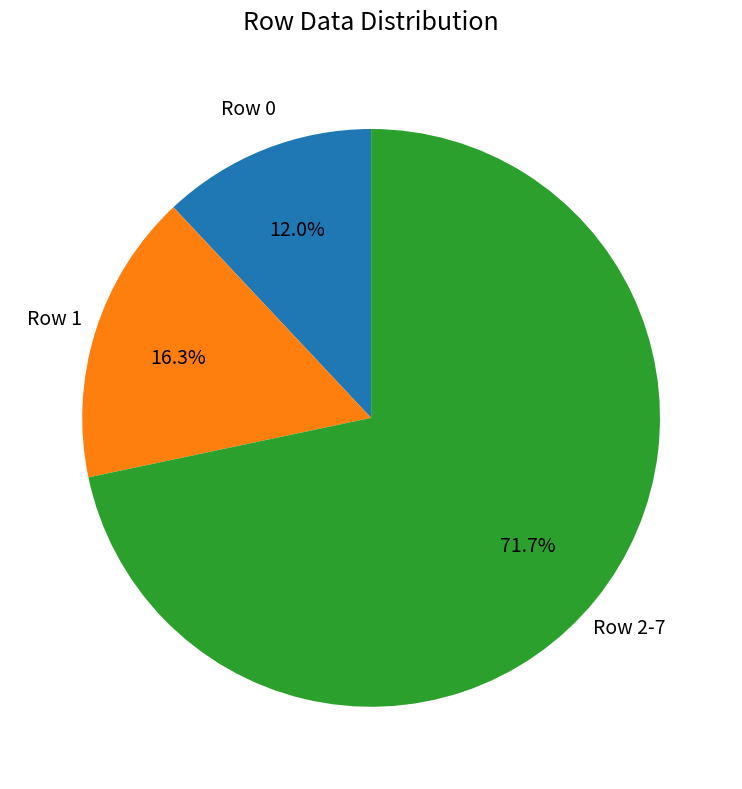

Is there any slice that represents more than half of the pie?

Yes